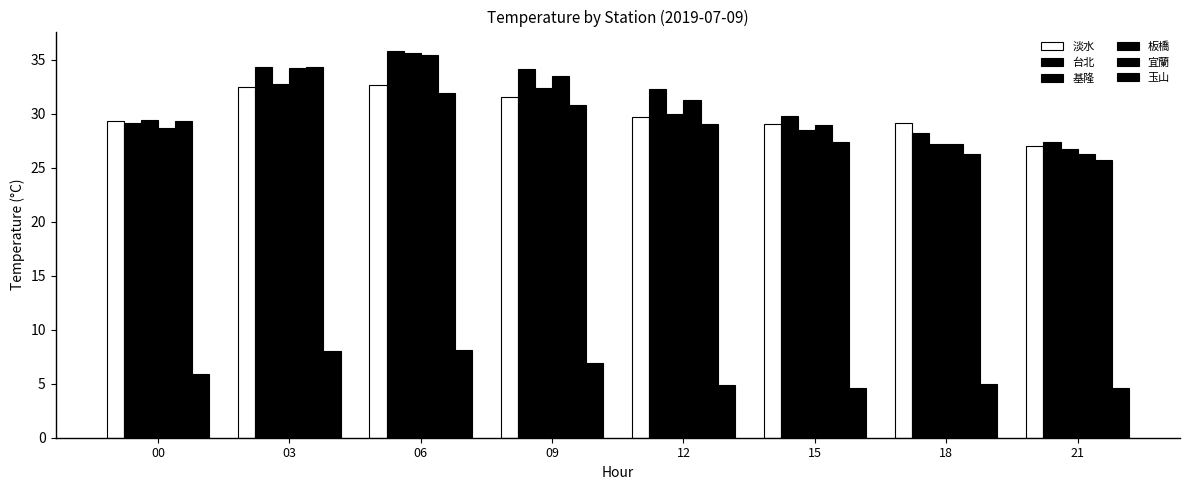

What is the difference between the maximum and minimum values in the 淡水 series?

5.6